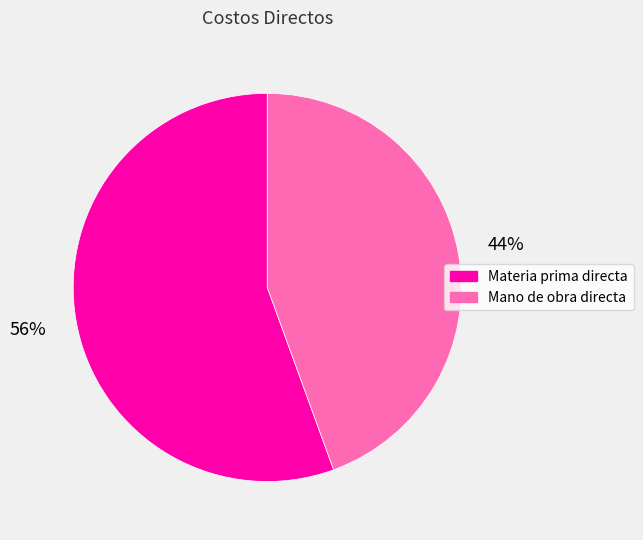

Do Materia prima directa and Mano de obra directa together represent more than half of the pie?

Yes